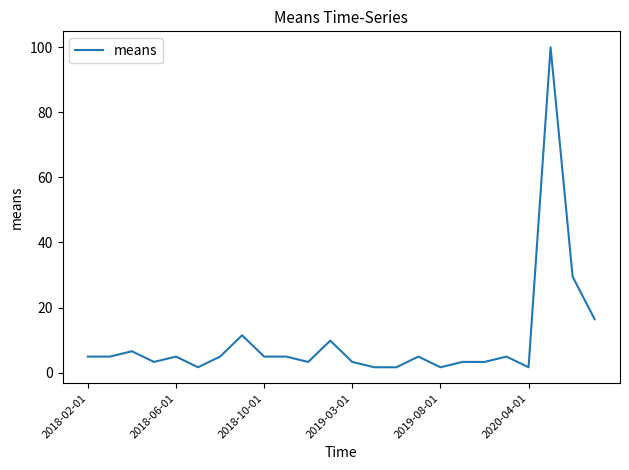

What is the maximum value shown in the chart?

100.0